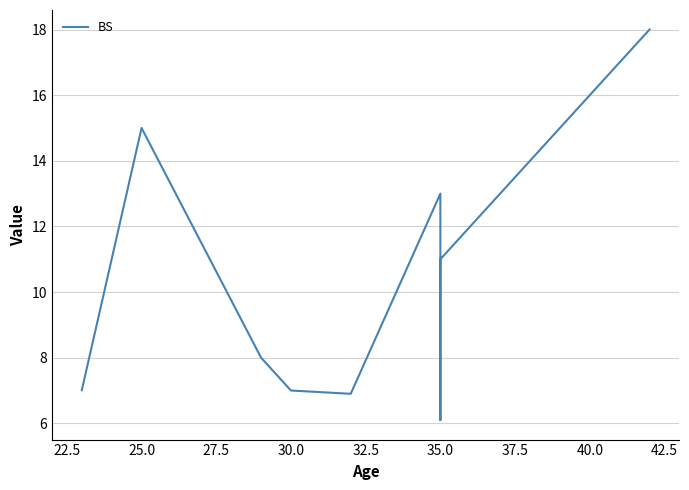

True or false: there are more than 0 points higher than both neighbors.

True